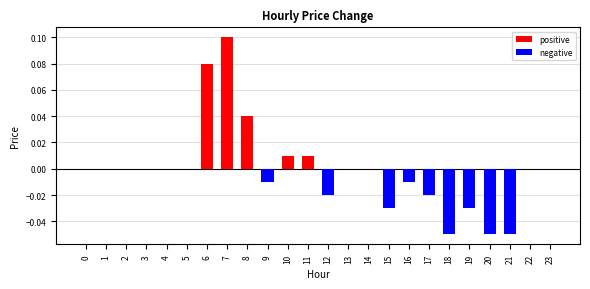

Rank the series by their maximum value, from lowest to highest.

negative, positive